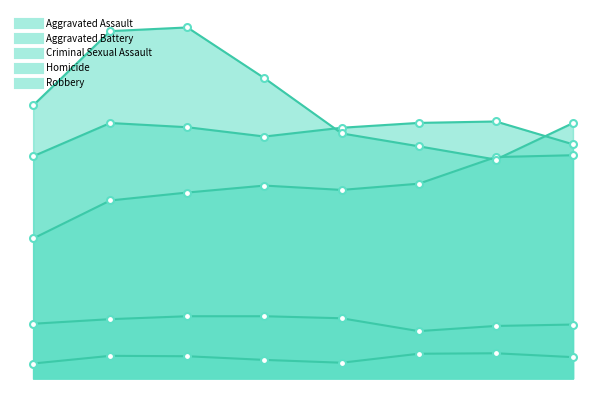

What is the lowest value of the Aggravated Battery series?

4253